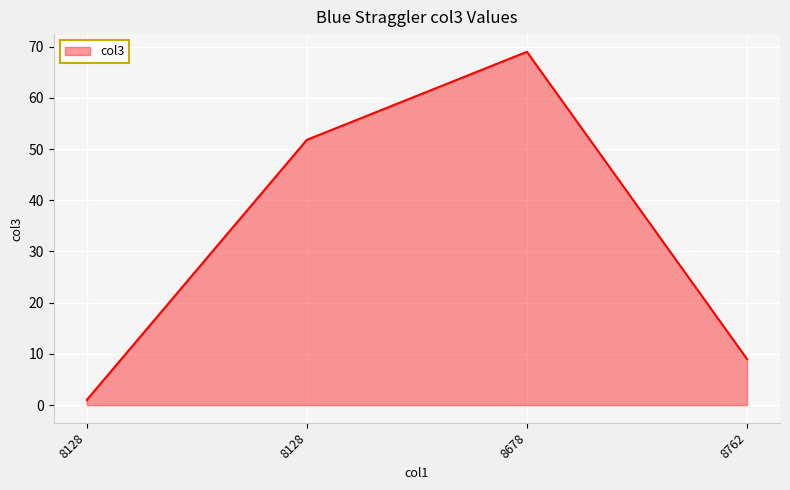

How many values exceed 51?

2